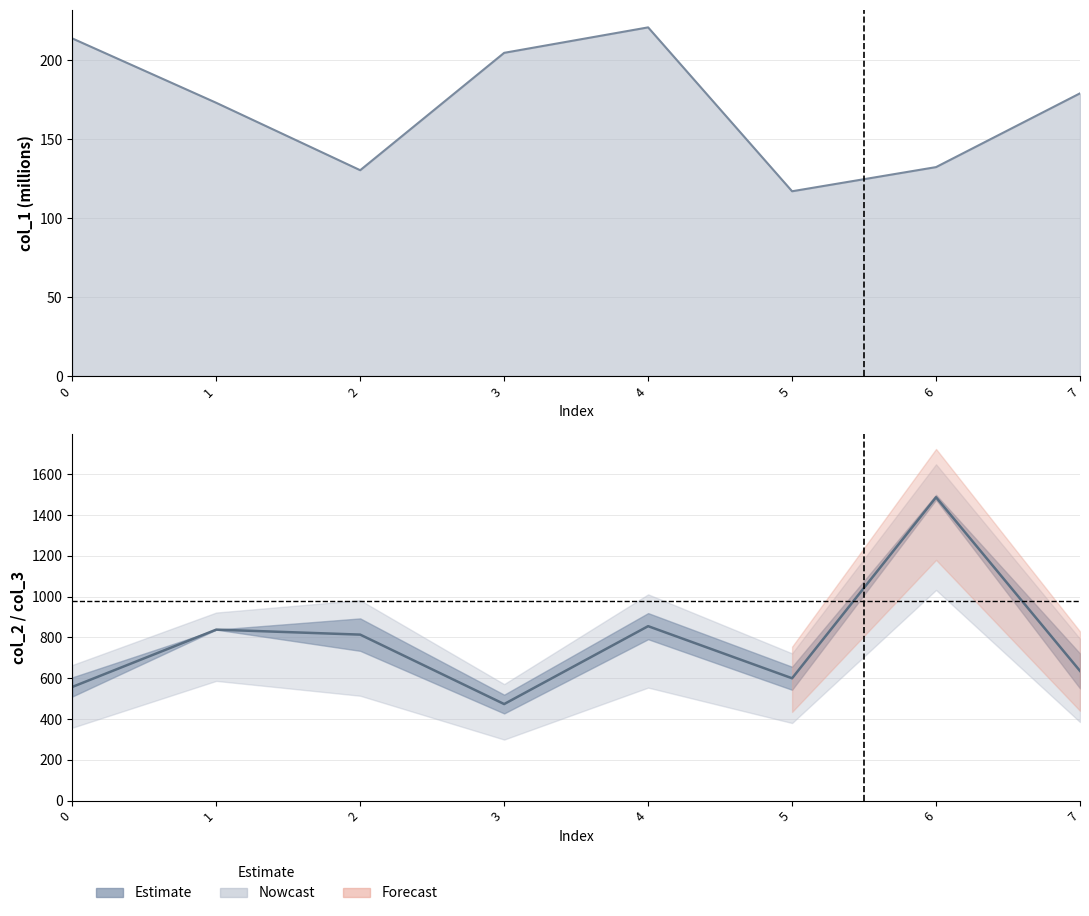

At which category does the chart reach its minimum across all series?

5